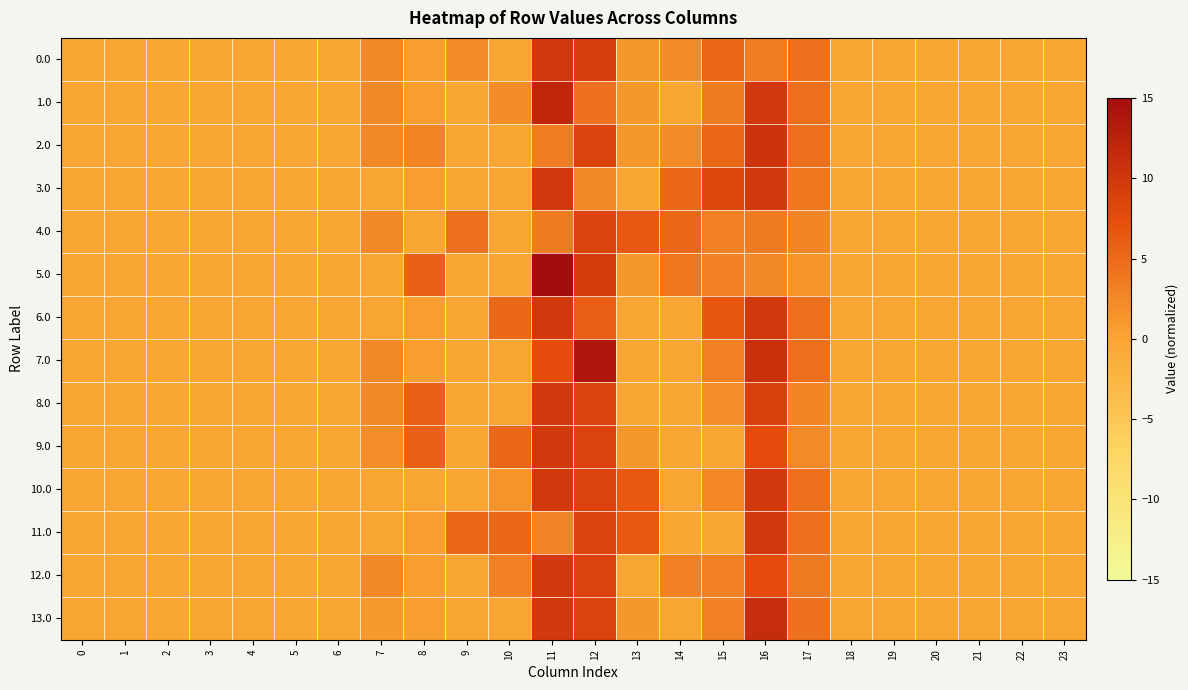

What is the total value across all series at 14?

21.6